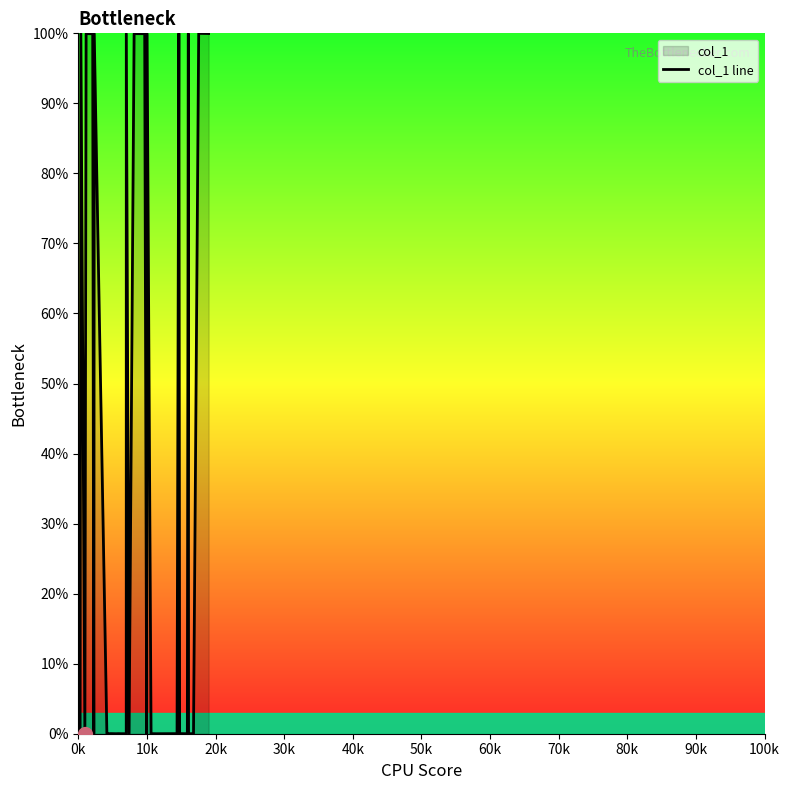

What is the difference between the maximum and minimum values?

100.0